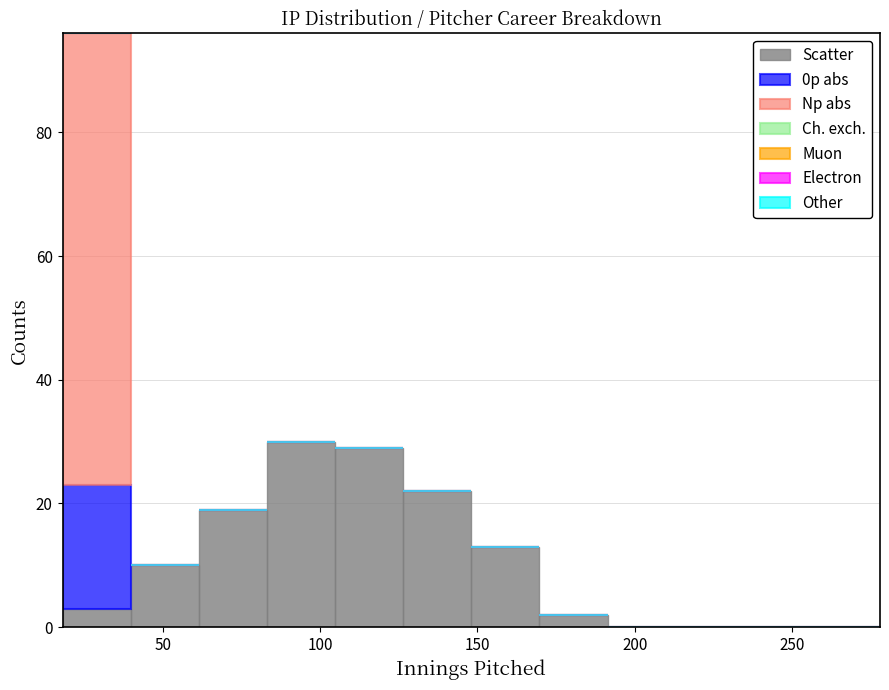

Reading left to right, list every stacked bar in this chart as the range it spans on the x-axis followed by its total height. Neither the bar edges nor the heights are printed on the chart, so give them approximately, as read against the axes.

20 to 40: 96
40 to 60: 10
60 to 85: 20
85 to 105: 30
105 to 125: 30
125 to 150: 22
150 to 170: 14
170 to 190: 2
190 to 215: 0
215 to 235: 0
235 to 255: 0
255 to 280: 0